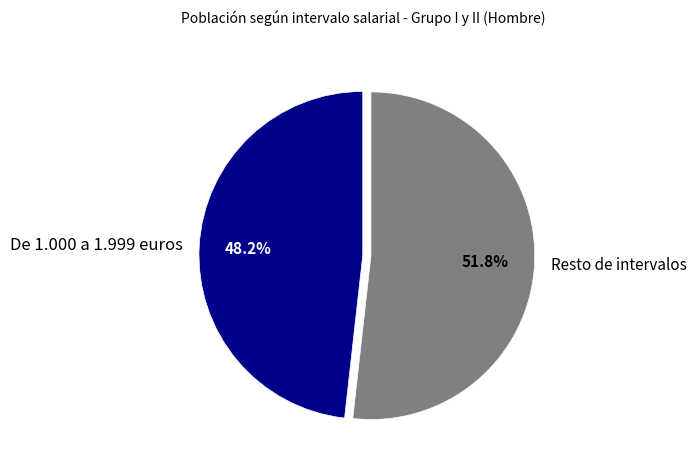

How much of the chart is everything except Resto de intervalos?

48.2%